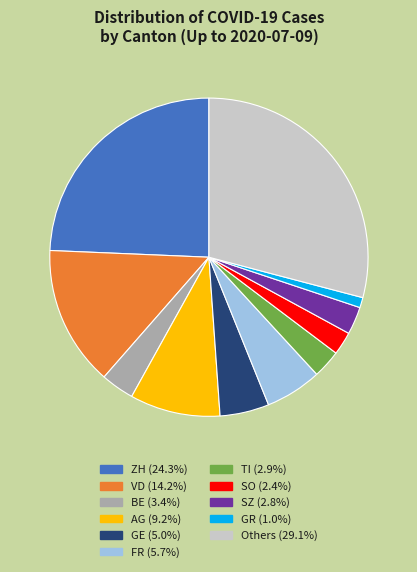

Is there any slice that represents more than half of the pie?

No